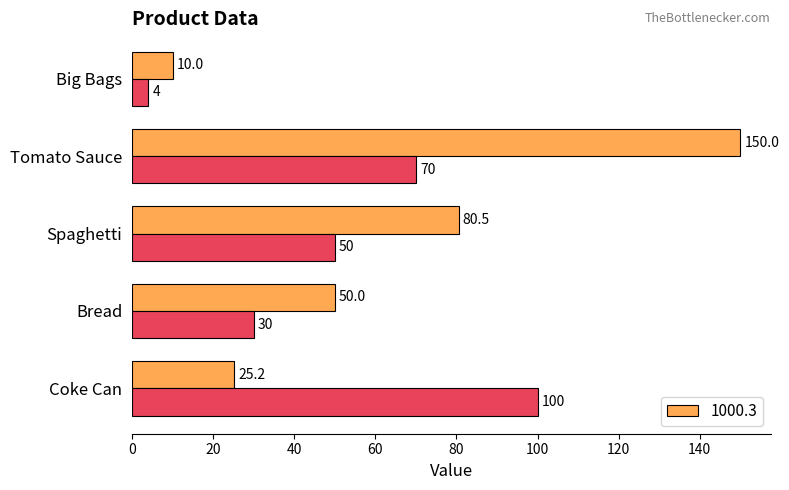

What is the minimum value shown in the chart?

4.0